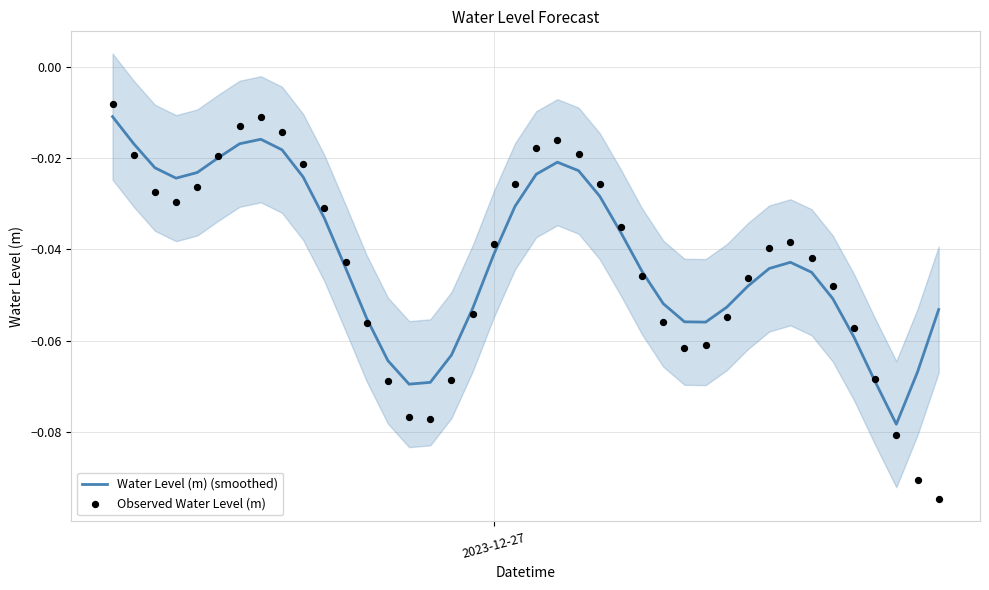

Which series contains the lowest Y value?

Observed Water Level (m)